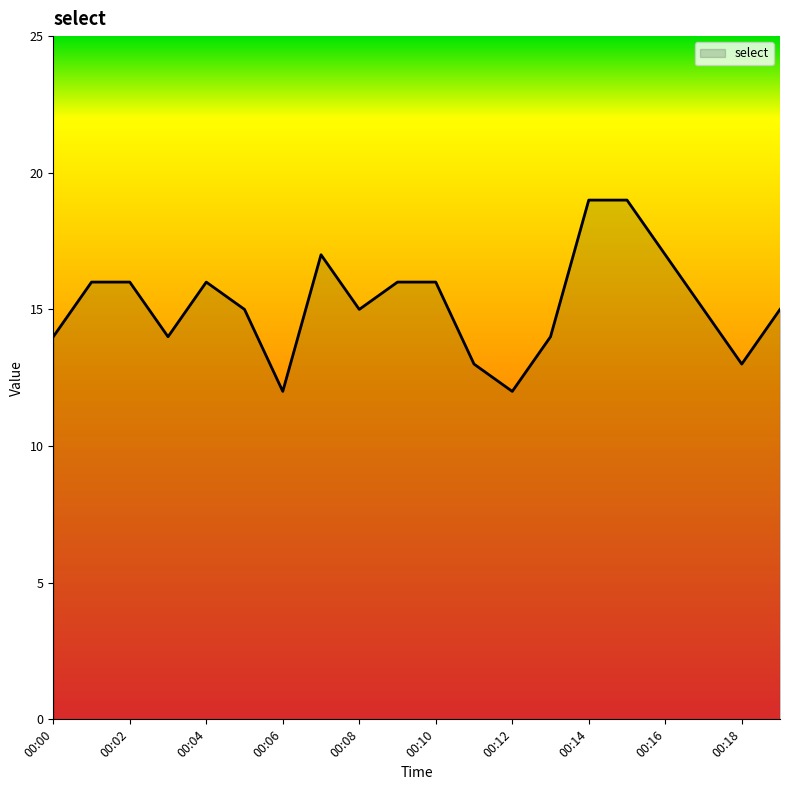

How many lines are shown in the chart?

1